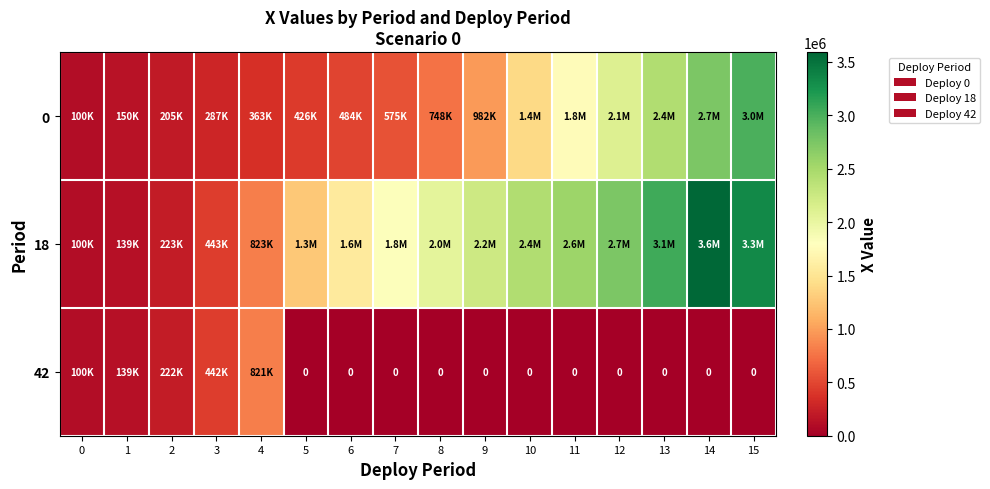

The 42 series shows 377220.6 at 6. True or false?

False